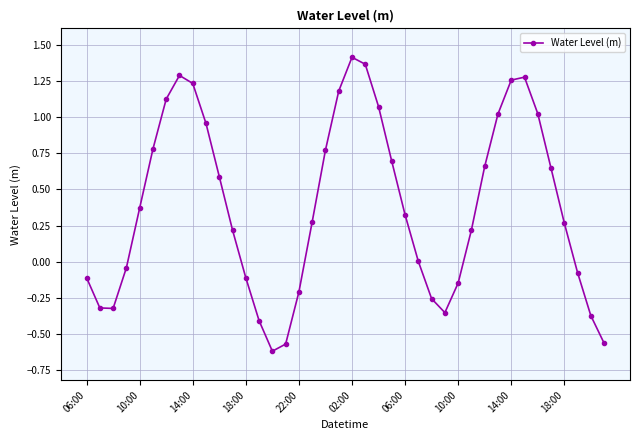

What is the difference between the maximum and minimum values?

2.0